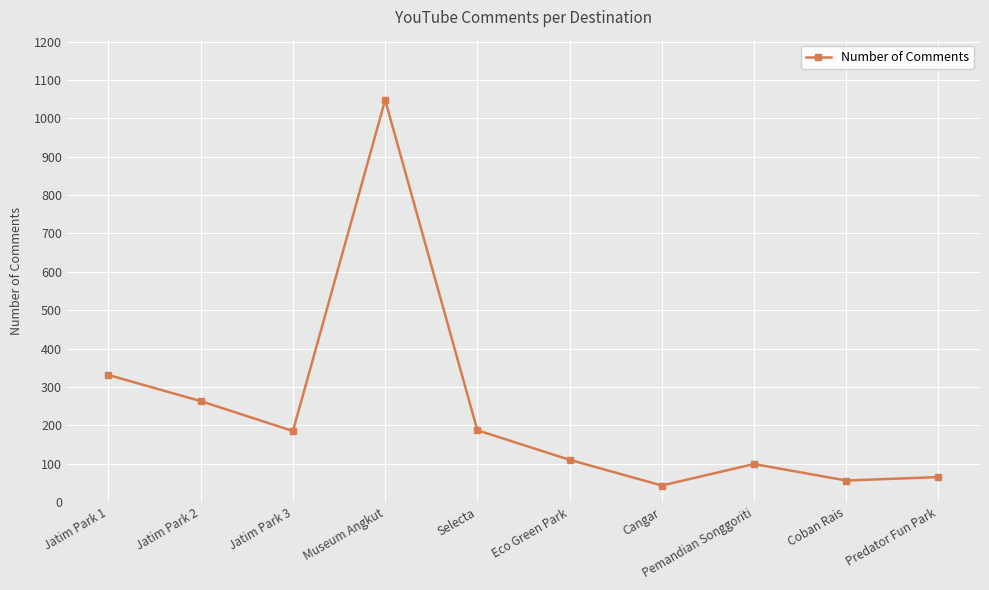

The chart shows a value of 351 at Jatim Park 2. True or false?

False